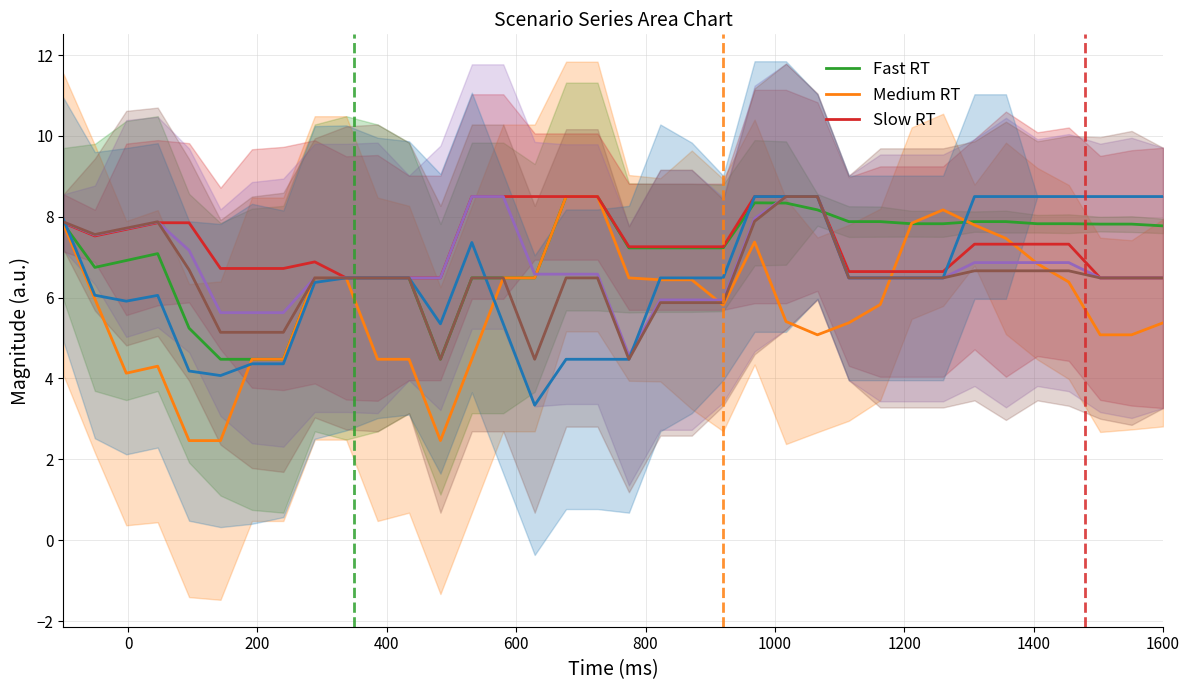

Does the chart display data point markers on the line(s)?

No